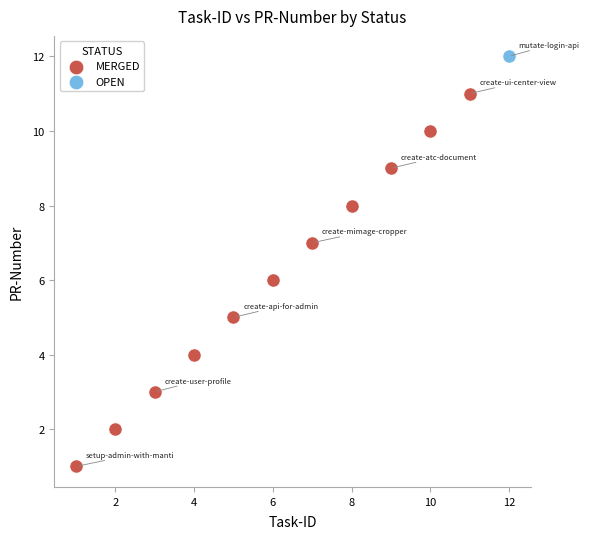

What are all the series names shown in the legend?

MERGED, OPEN